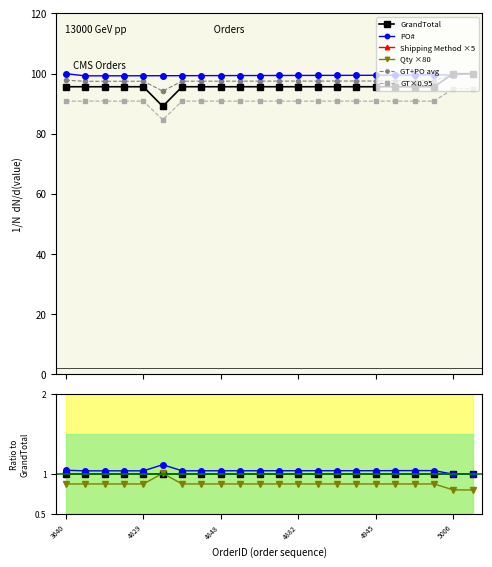

What is the value of the Shipping Method point at the 12th from the left?

166.7